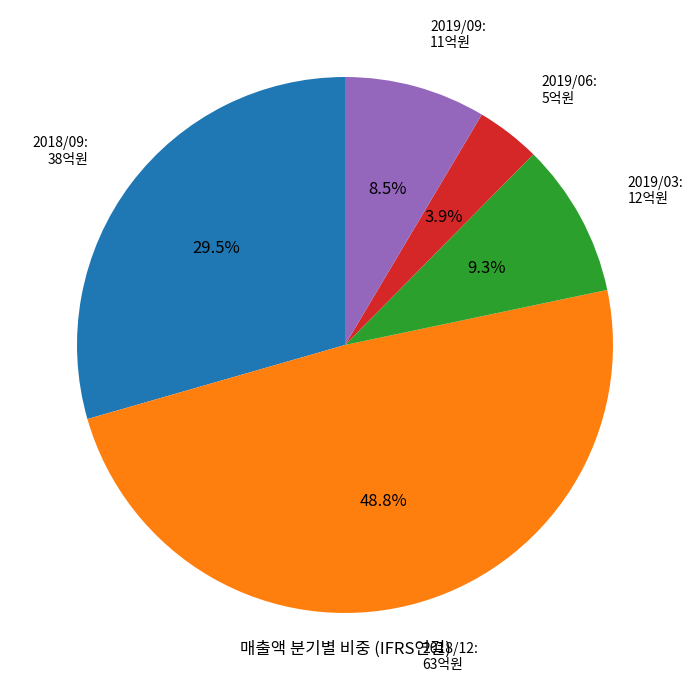

Is there any slice that represents more than half of the pie?

No